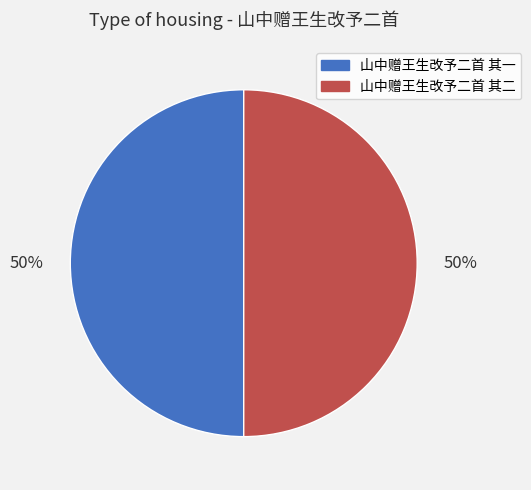

Approximately how many times larger is the value at 山中赠王生改予二首 其一 compared to 山中赠王生改予二首 其二?

1.0